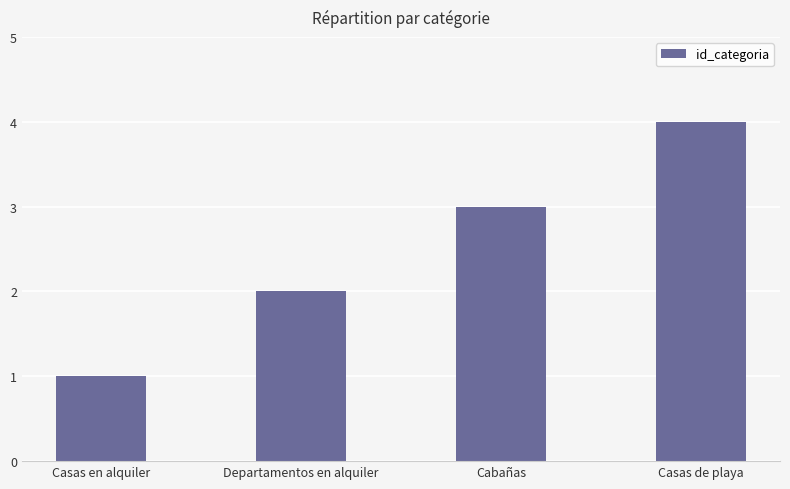

Which label corresponds to the largest value in the chart?

Casas de playa